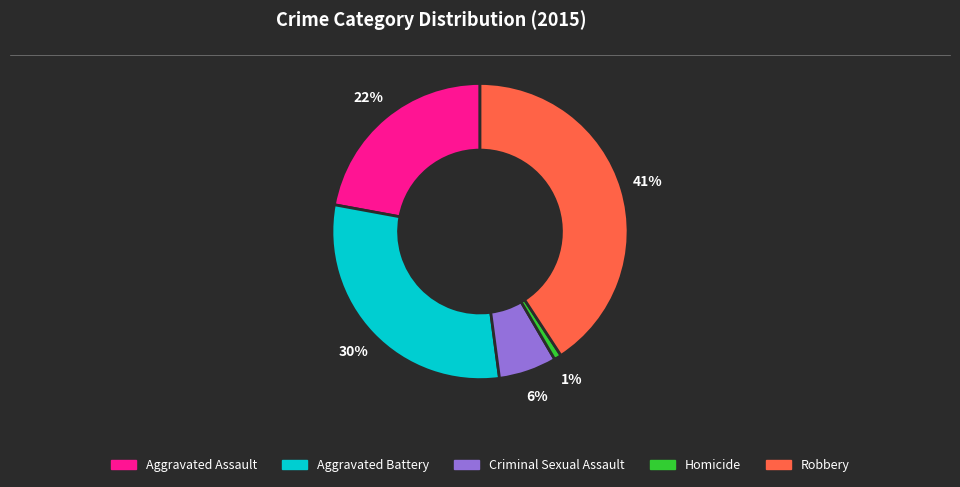

Which slice is the smallest?

Homicide